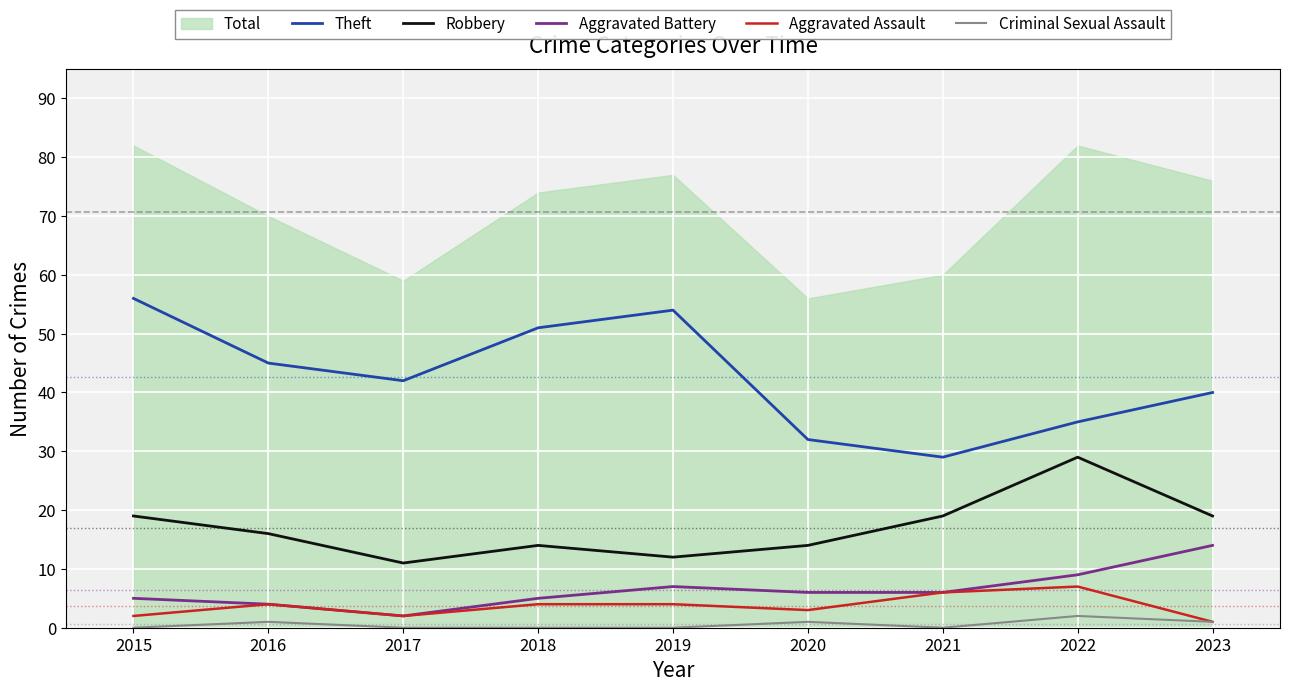

True or false: Aggravated Battery and Theft intersect in this chart.

False